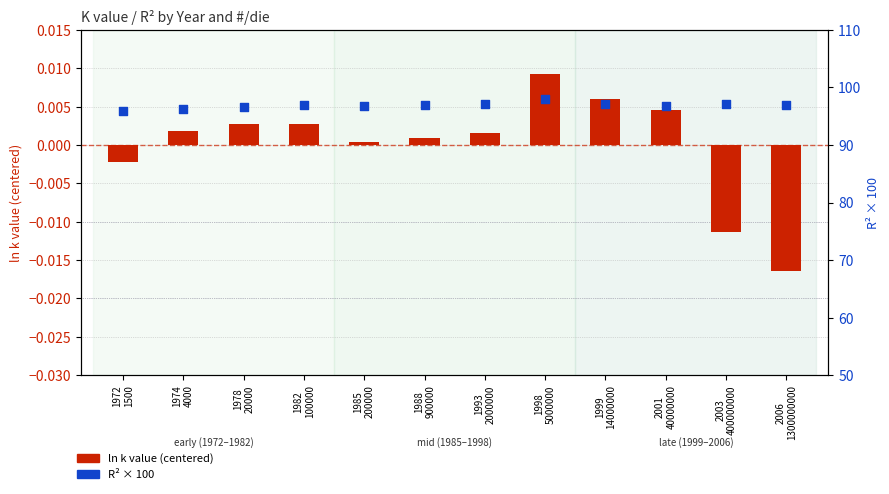

Is the value of ln k value (centered) at 1972
1500 greater than the value of R2 × 100 at 1978
20000?

No